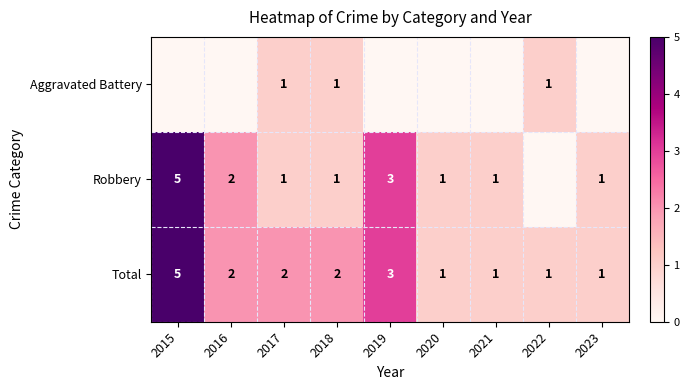

What is the difference between the Robbery values at 2017 and 2015?

4